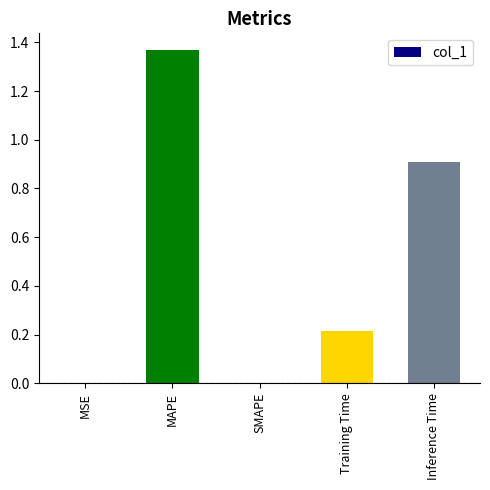

True or false: the data shows 0.0 at MSE.

True